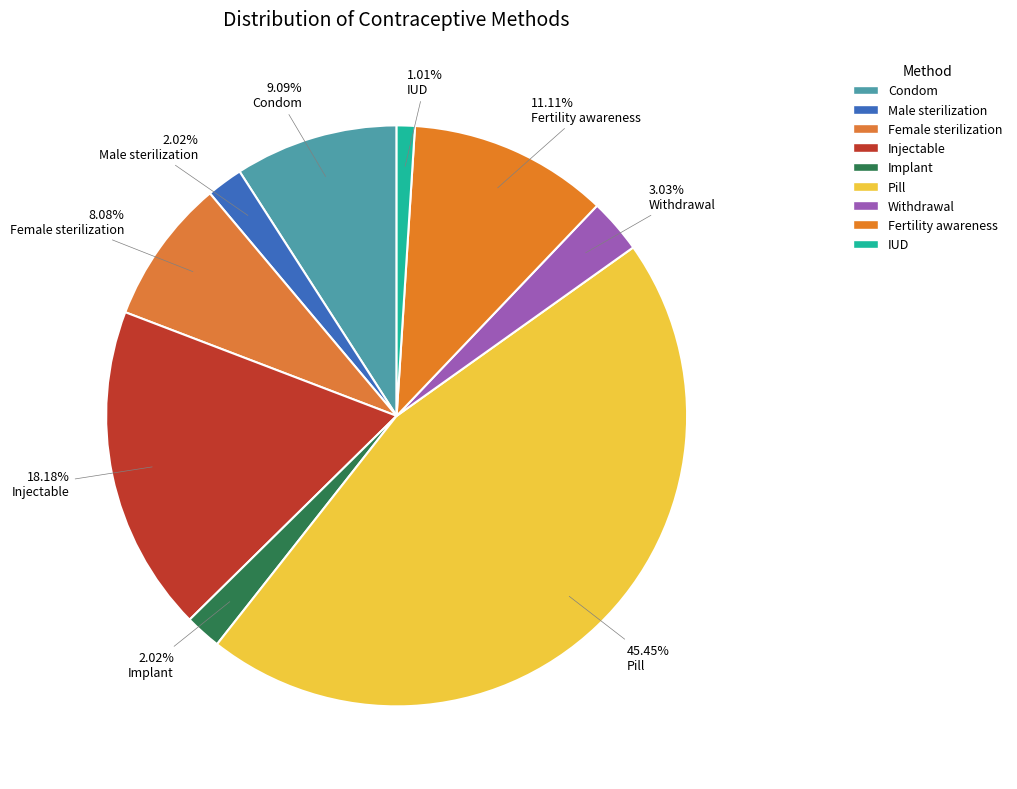

What is the smallest slice in the pie chart?

IUD